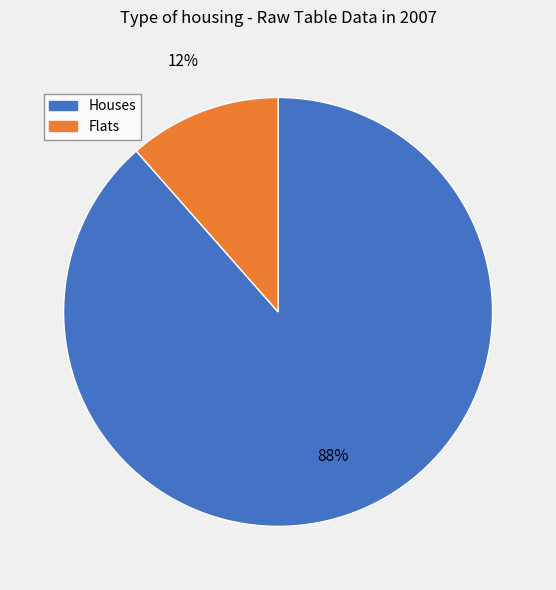

To the nearest percent, what is the average slice percentage?

50%